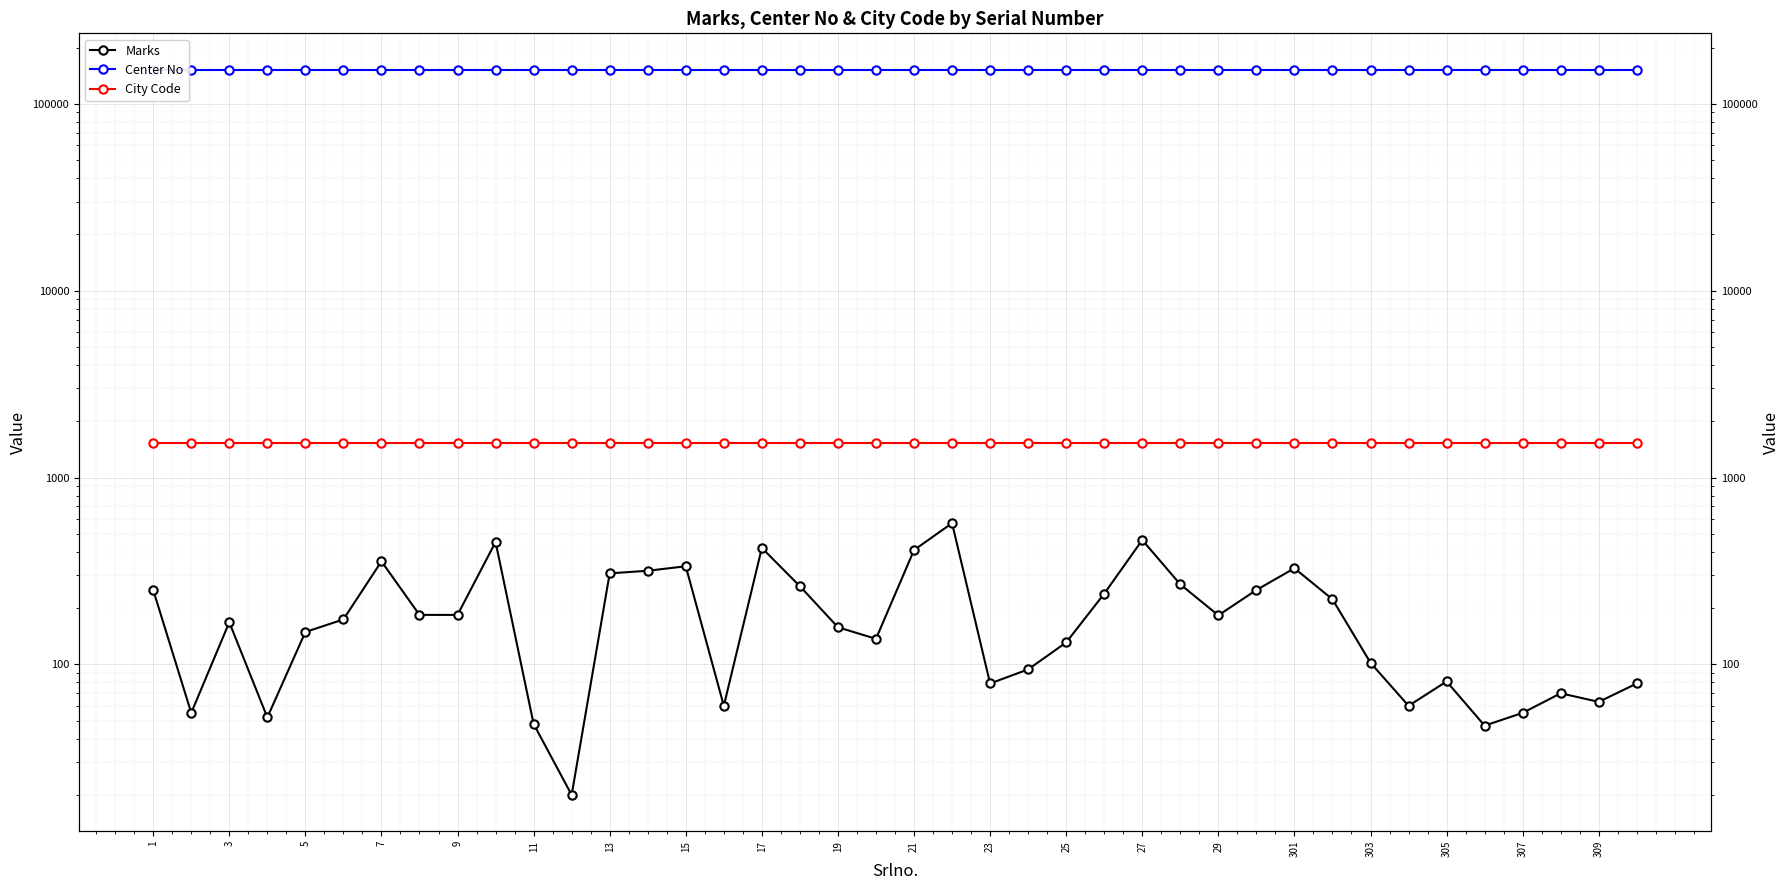

What is the difference between the second highest and minimum values in the Marks series?

443